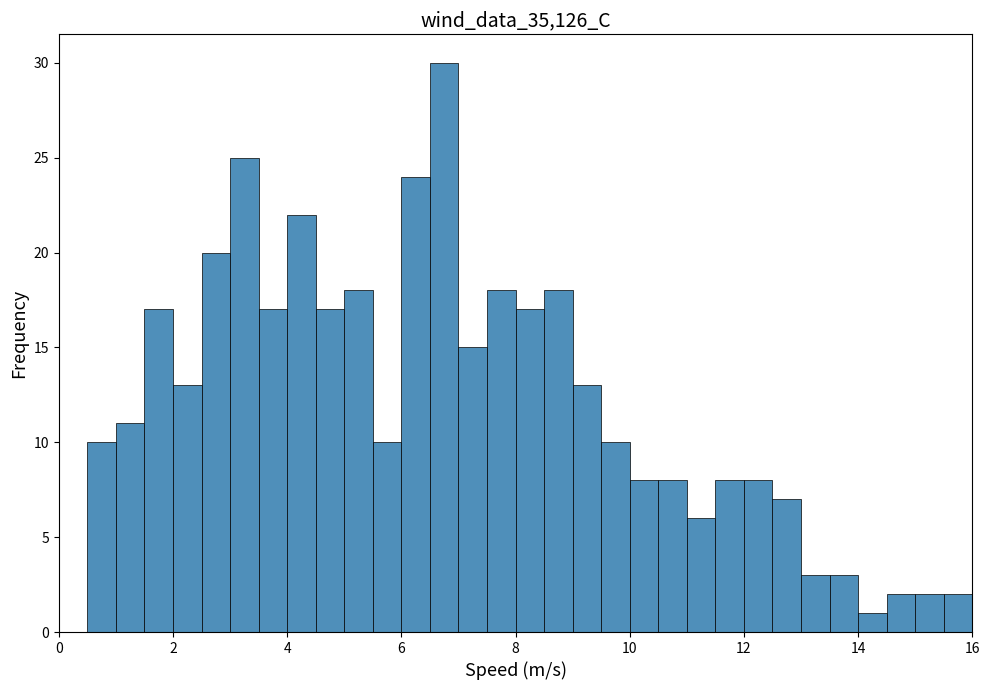

Around what value on the x-axis is the tallest bar? Give the approximate position of its centre, as read against the axis.

6.8